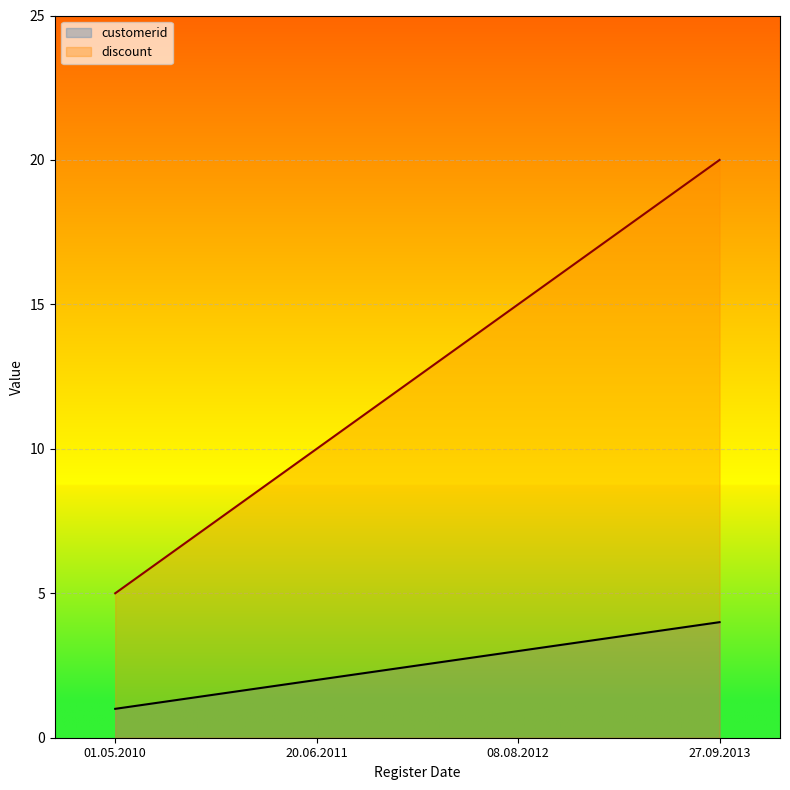

Is it true that discount equals 8 at 01.05.2010?

False